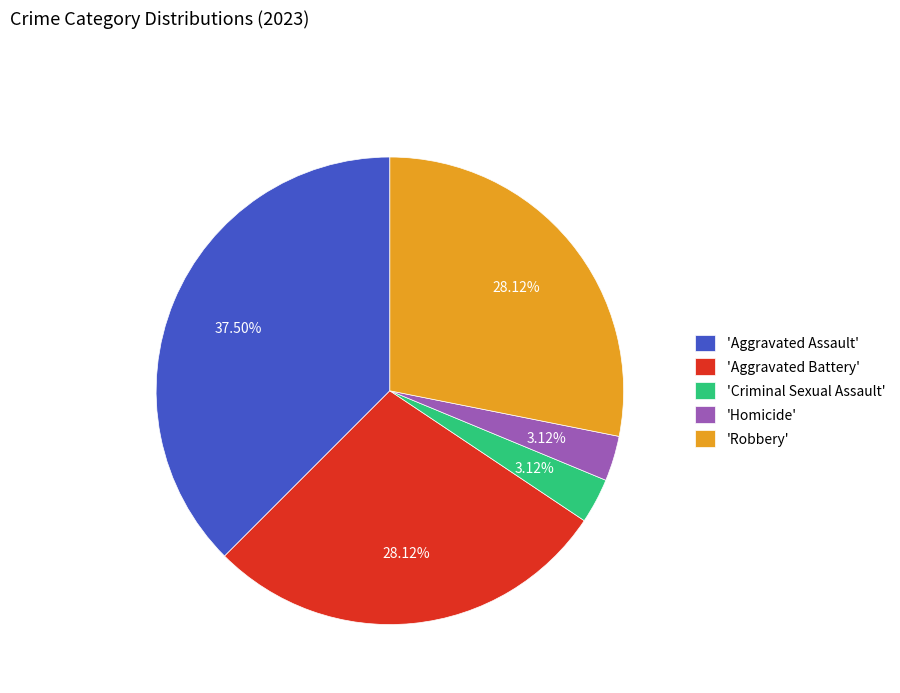

How many segments does this pie chart have?

5